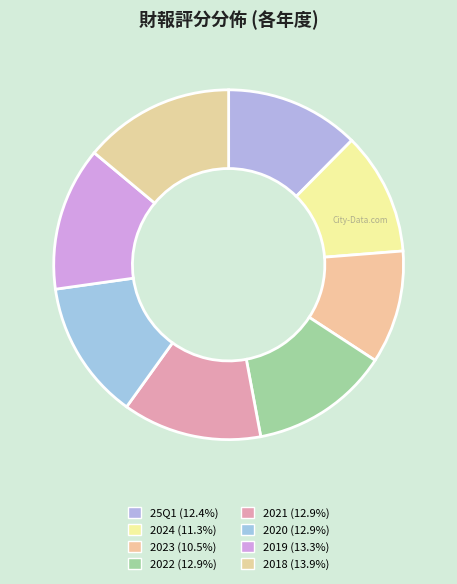

What percentage do 2024 and 2021 together represent?

24.2%